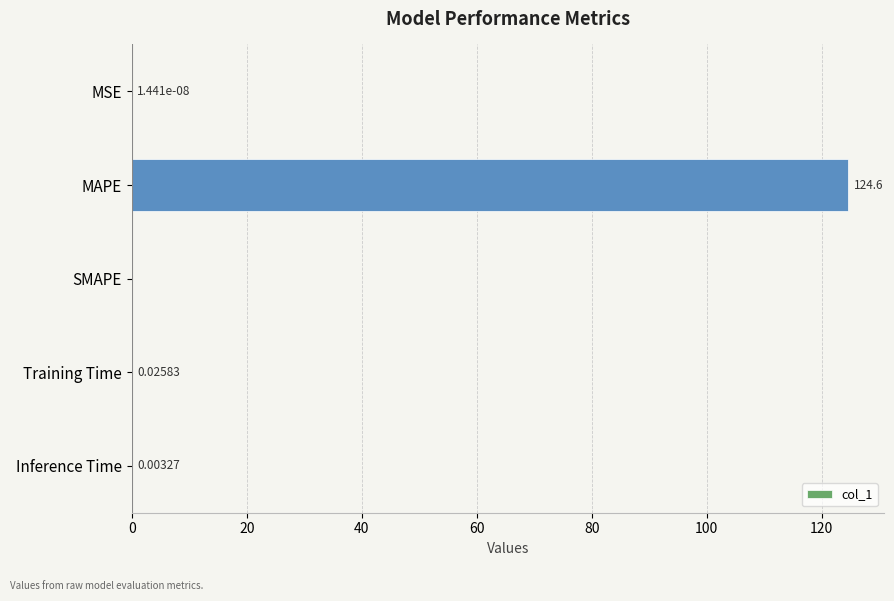

Where is the data nearest to the value 62?

Training Time